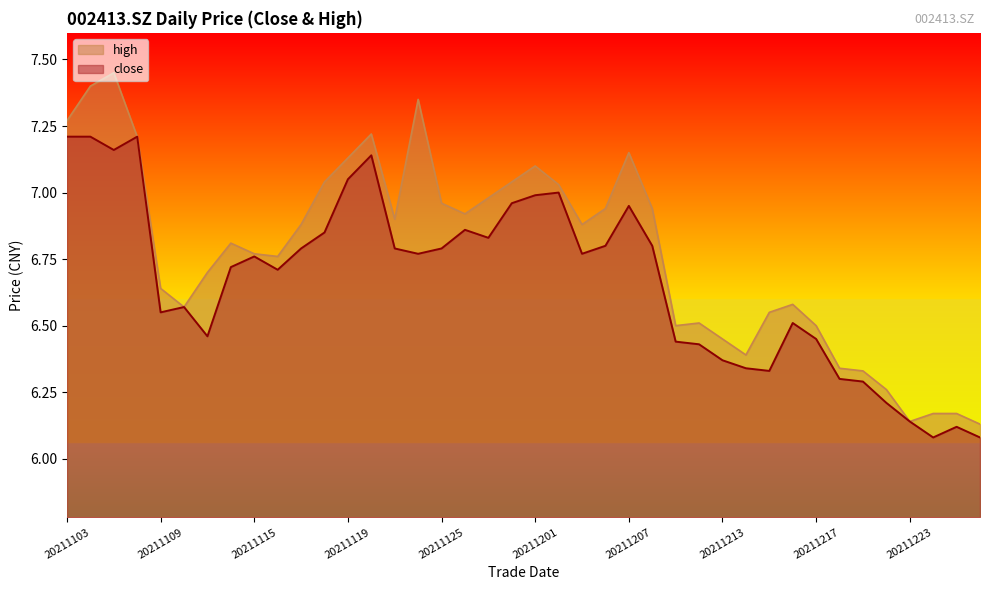

What is the value of the close point at the 3rd from the left?

7.2